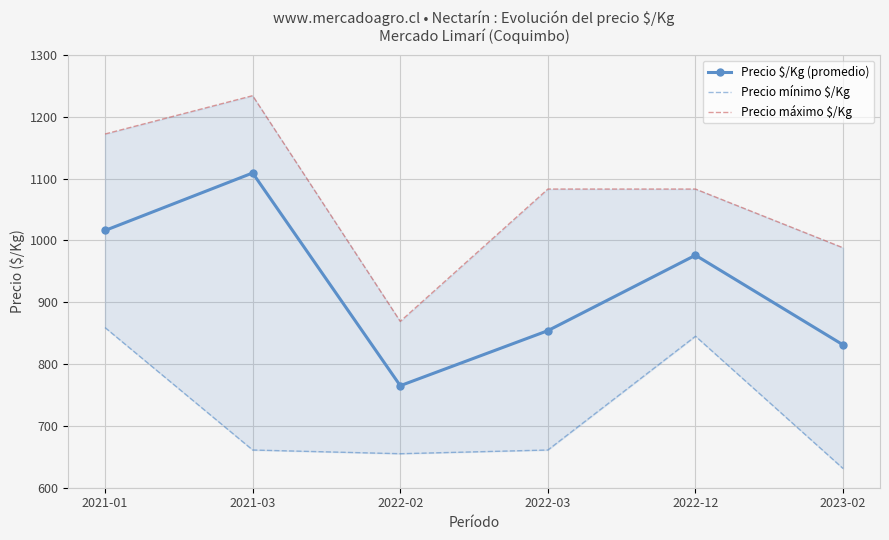

True or false: Precio máximo $/Kg has a value of 1234 at 2021-03.

True